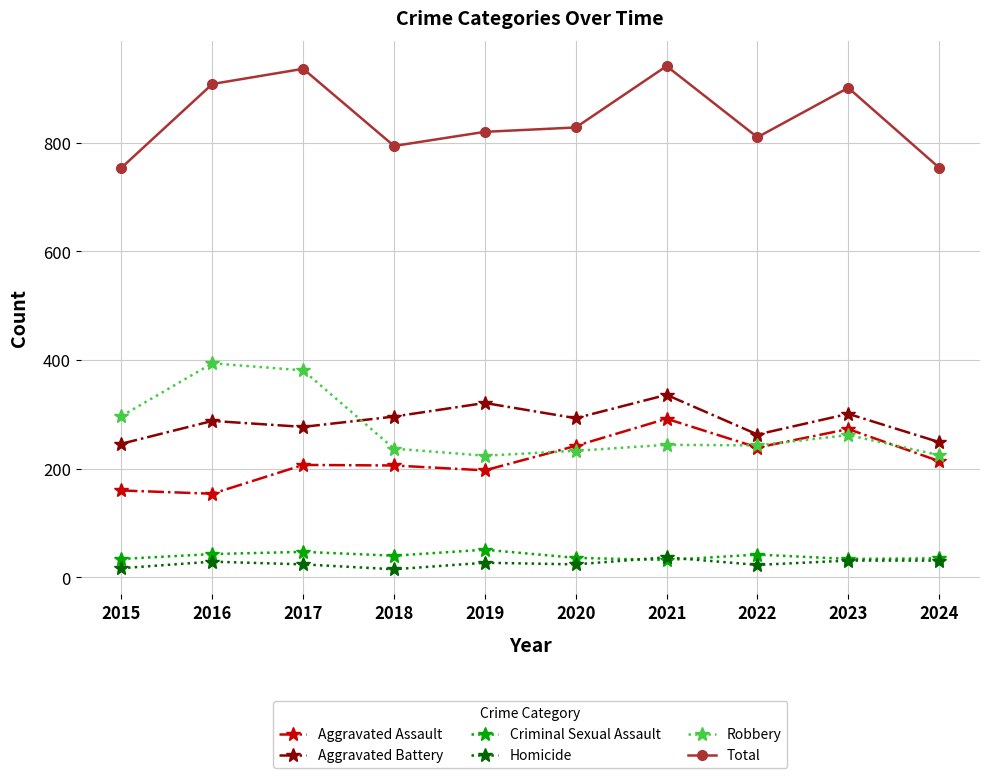

What is the minimum value for Aggravated Assault?

154